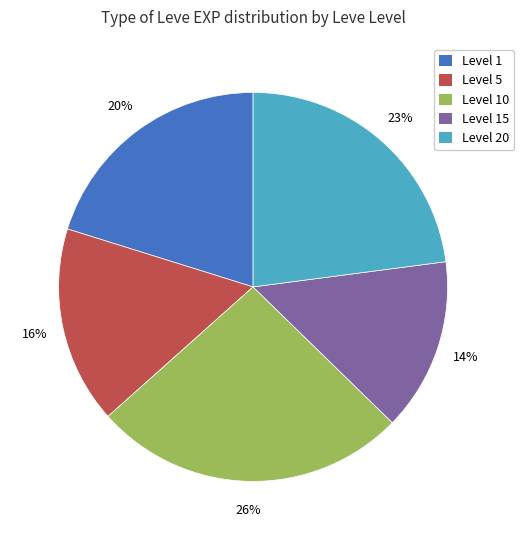

To the nearest percent, what is the average slice percentage?

20%